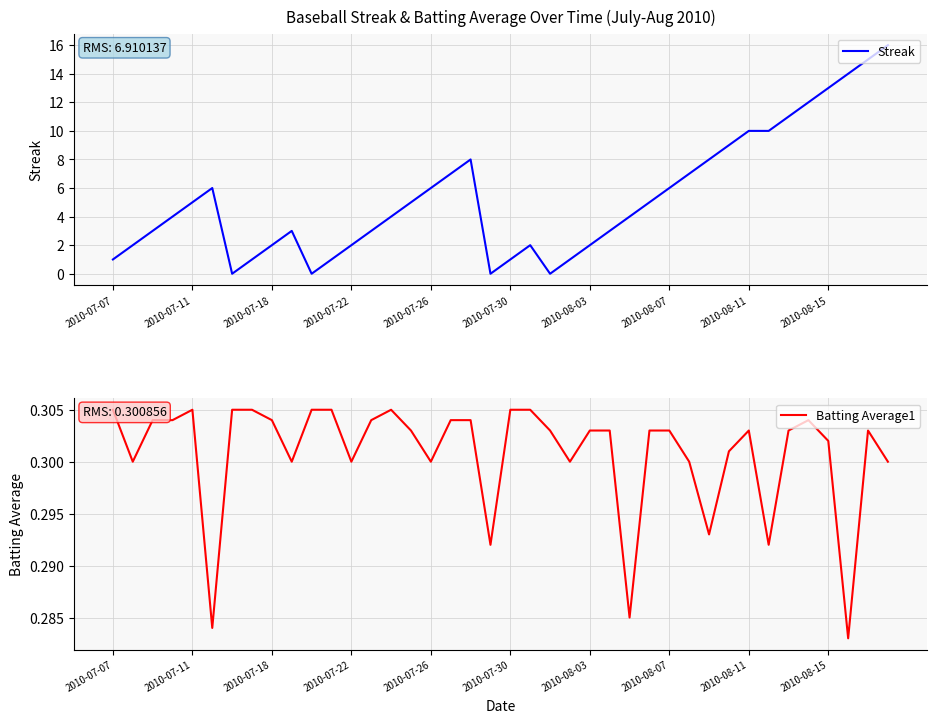

Where is Batting Average1 nearest to the value 0?

37